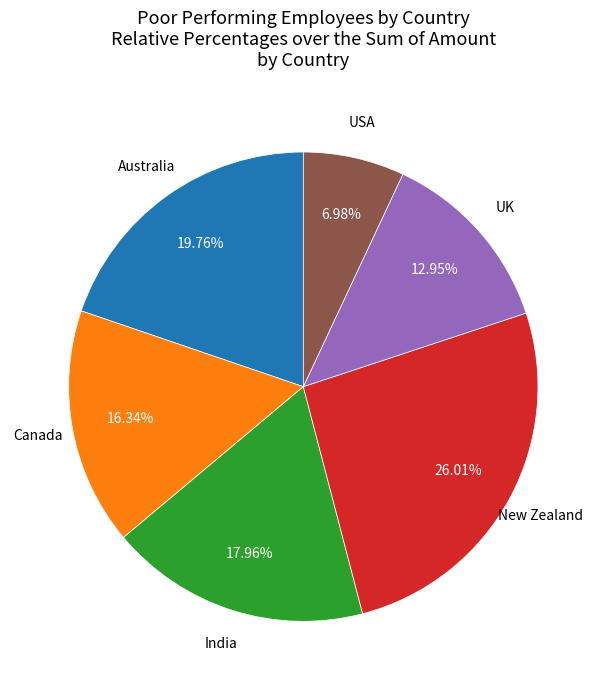

Does any single category account for the majority?

No